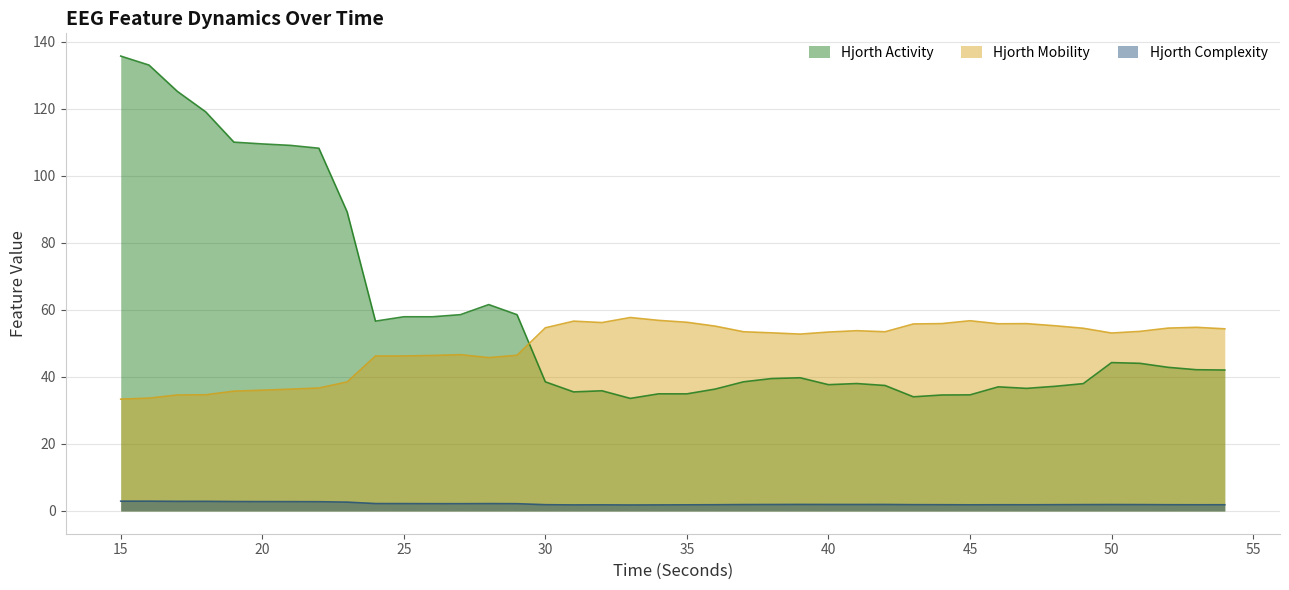

True or false: hjorthActivity_EEG has a value of 38.0 at 49.

True